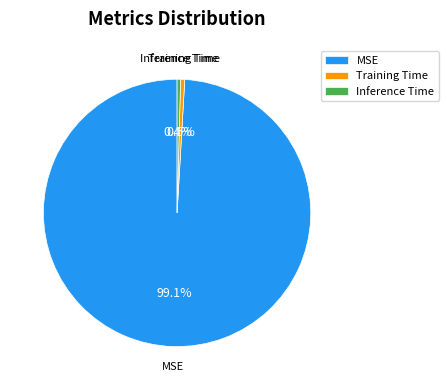

Which category has the biggest portion of the pie?

MSE